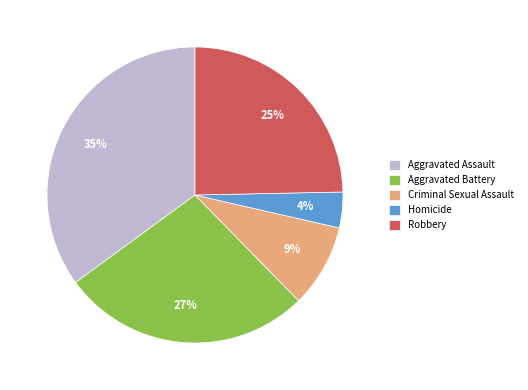

How many segments does this pie chart have?

5